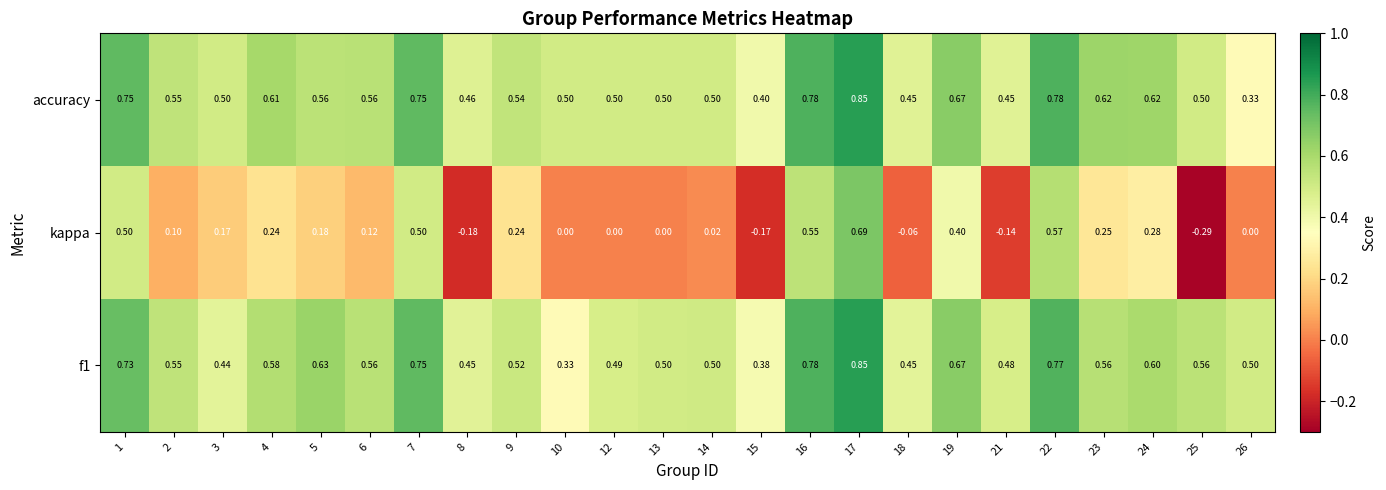

Which series has the largest total across all categories?

accuracy